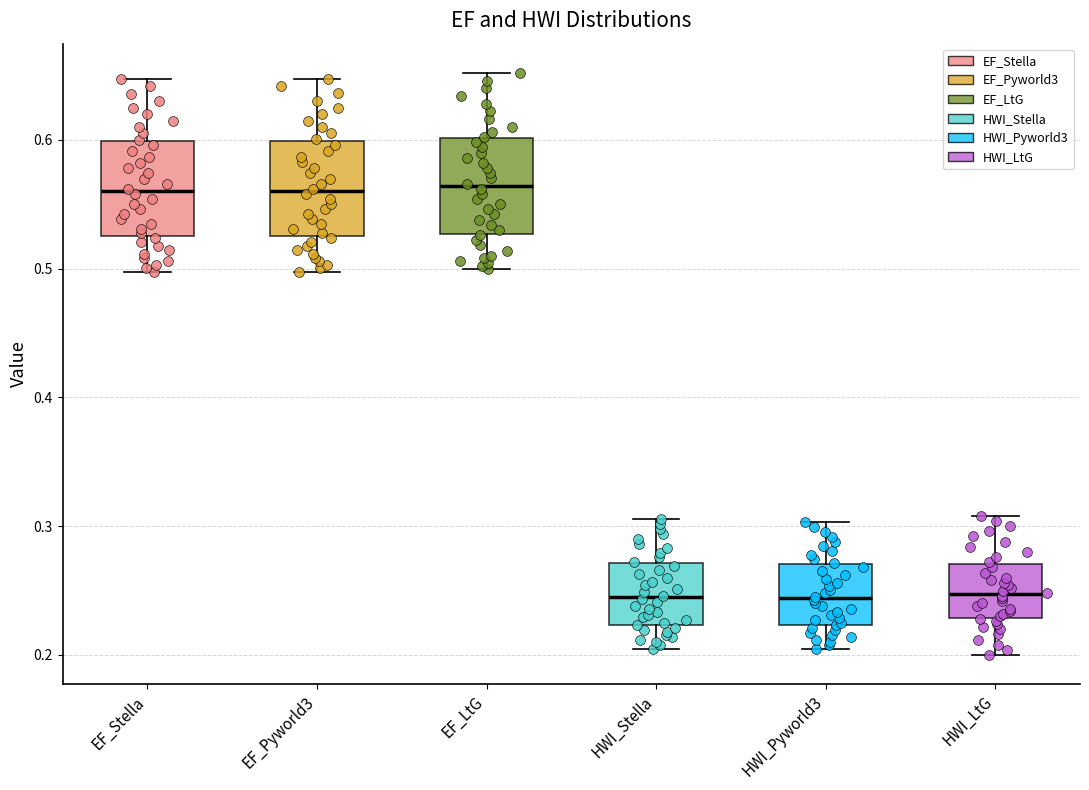

Reading left to right, transcribe this box plot: for each box, give where its median line is, the range the box spans, and where its two whiskers end, as read against the y-axis. The values are not printed on the chart, so give them approximately, as read against the axis.

EF_Stella: median 0.56, box 0.52 to 0.60, whiskers 0.50 to 0.65
EF_Pyworld3: median 0.56, box 0.52 to 0.60, whiskers 0.50 to 0.65
EF_LtG: median 0.56, box 0.53 to 0.60, whiskers 0.50 to 0.65
HWI_Stella: median 0.24, box 0.22 to 0.27, whiskers 0.20 to 0.31
HWI_Pyworld3: median 0.24, box 0.22 to 0.27, whiskers 0.20 to 0.30
HWI_LtG: median 0.25, box 0.23 to 0.27, whiskers 0.20 to 0.31